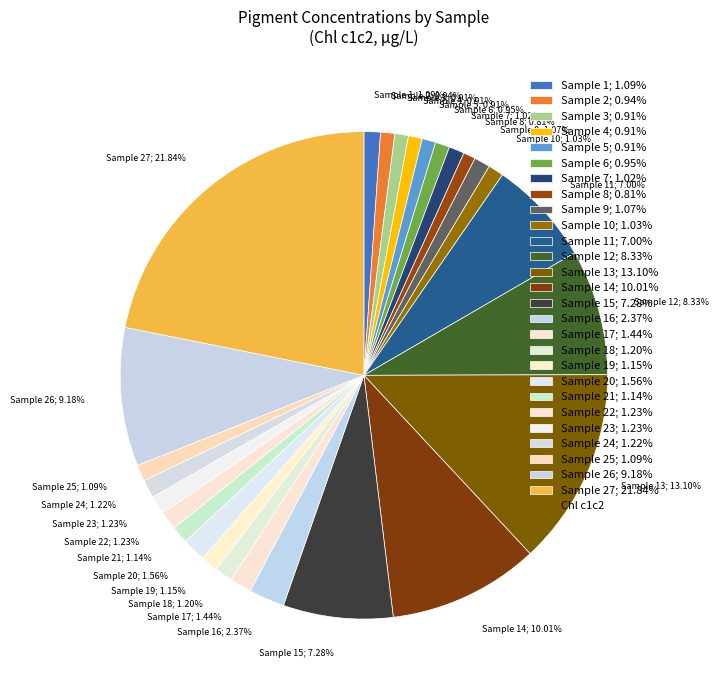

Which slice is the largest?

Sample 27; 21.84%